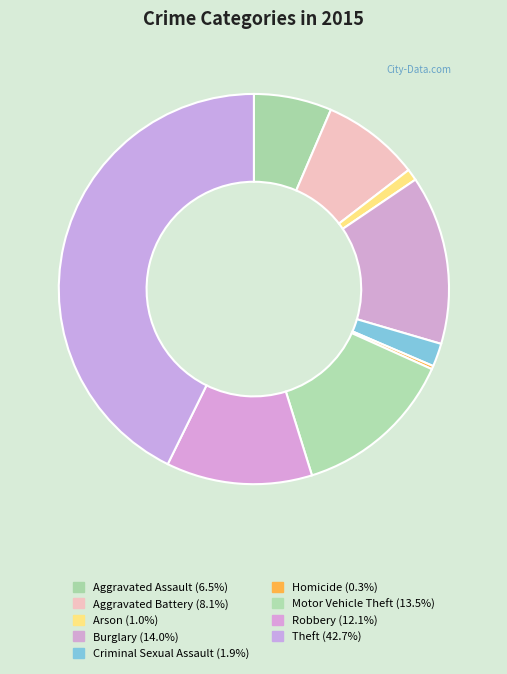

Is it true that Motor Vehicle Theft is 13% of the pie?

True